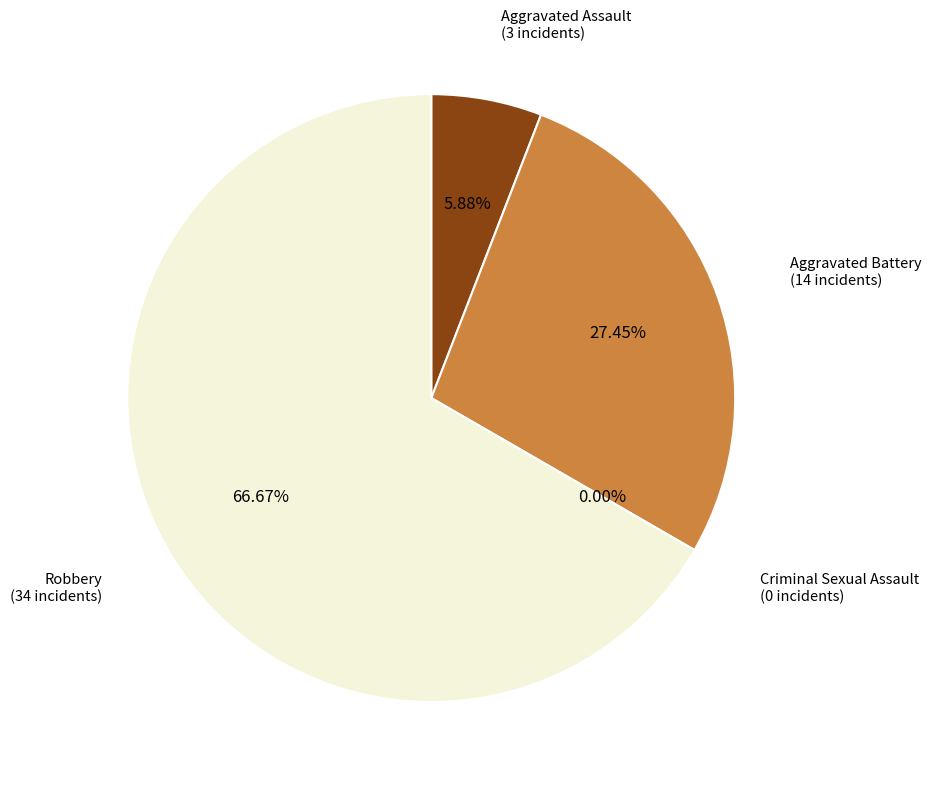

How many slices are in this pie chart?

4